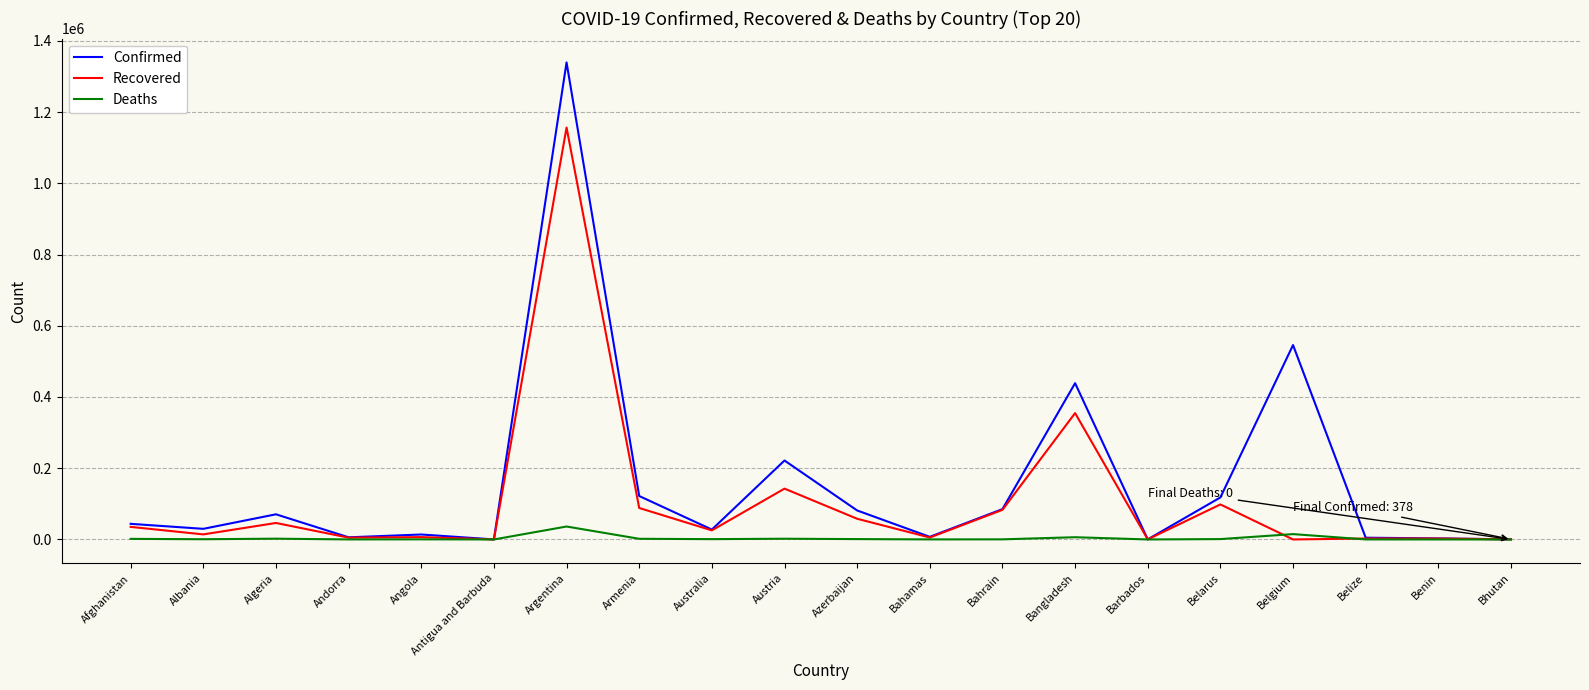

Rank the series by their average value, from lowest to highest.

Deaths, Recovered, Confirmed